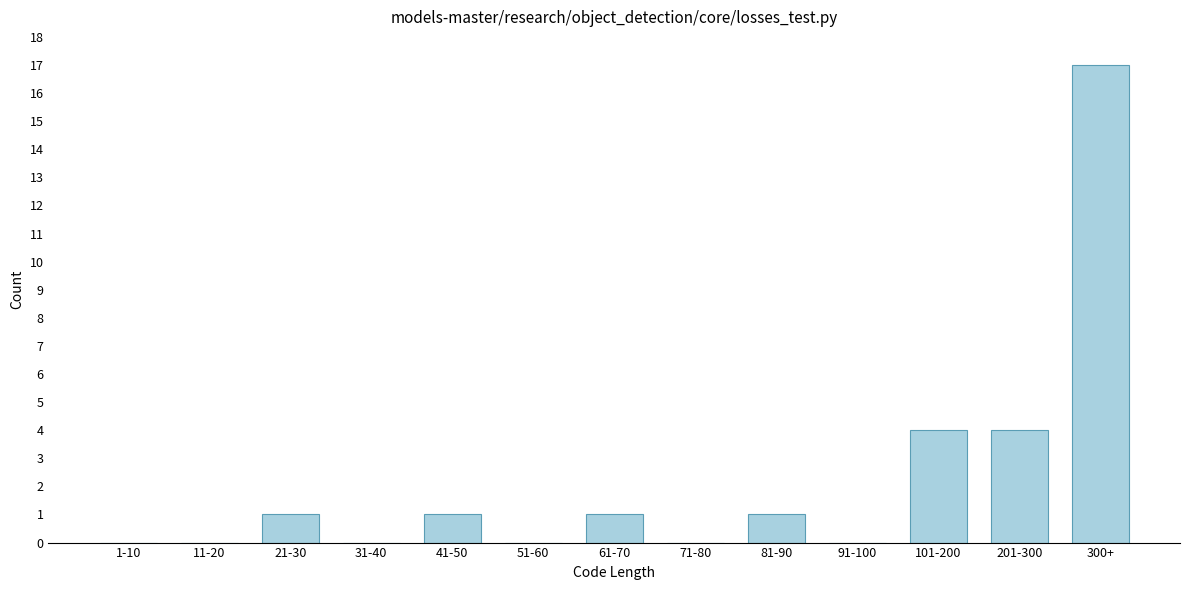

Reading left to right, what are all the values shown in this chart?

1-10=0	11-20=0	21-30=1	31-40=0	41-50=1	51-60=0	61-70=1	71-80=0	81-90=1	91-100=0	101-200=4	201-300=4	300+=17